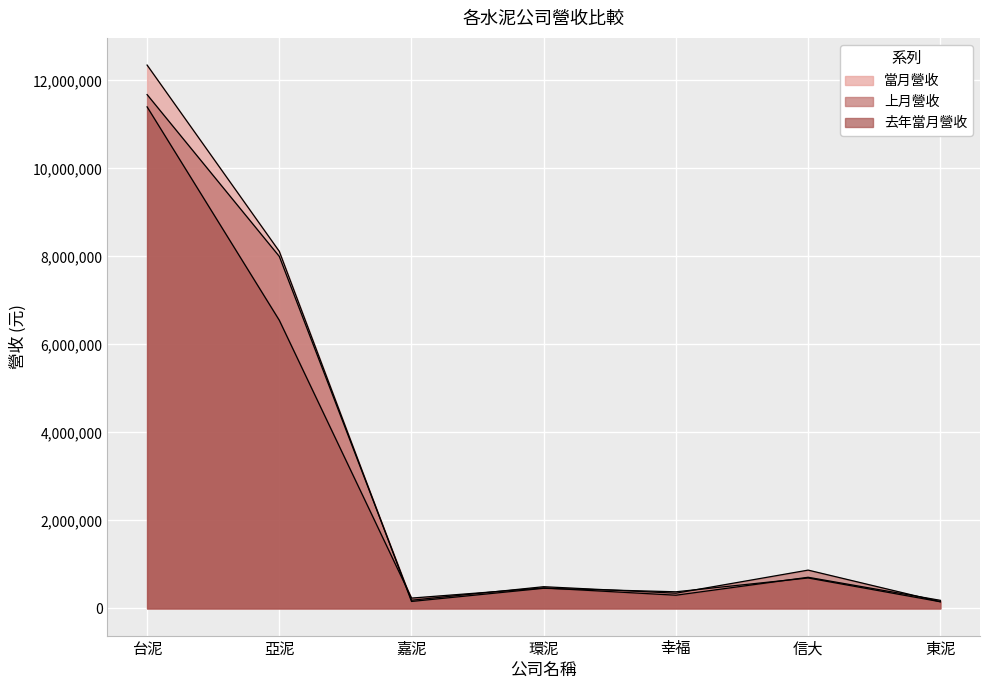

What is the greatest value displayed?

12349908